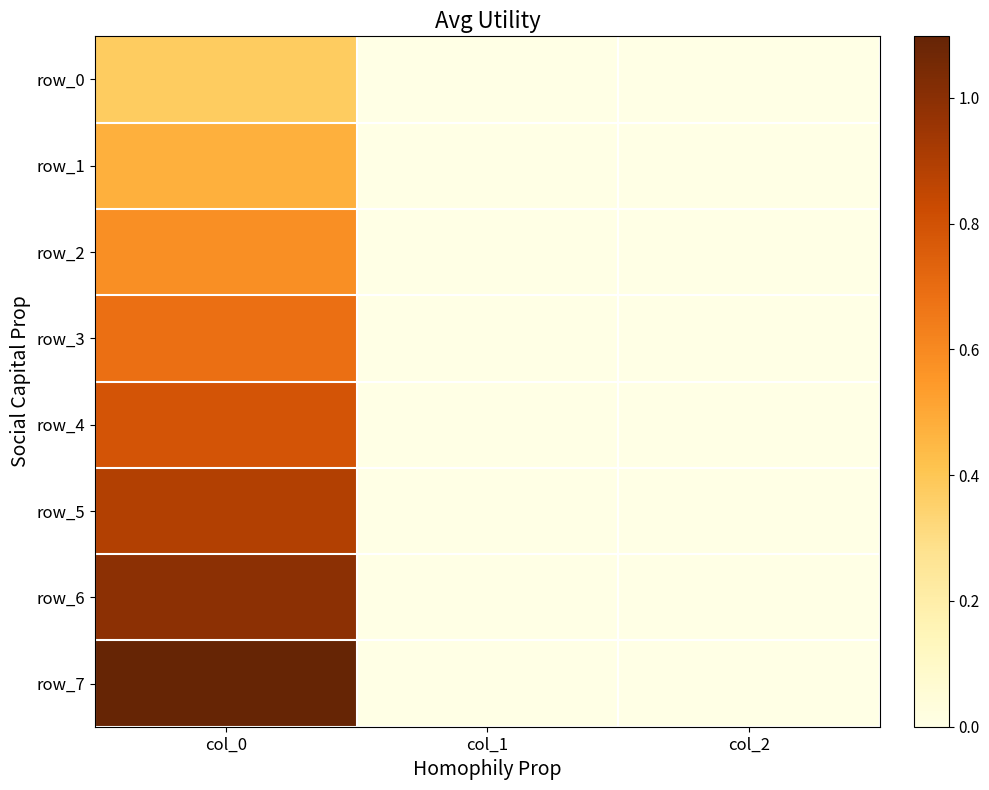

What is the total value across all series at col_0?

5.9